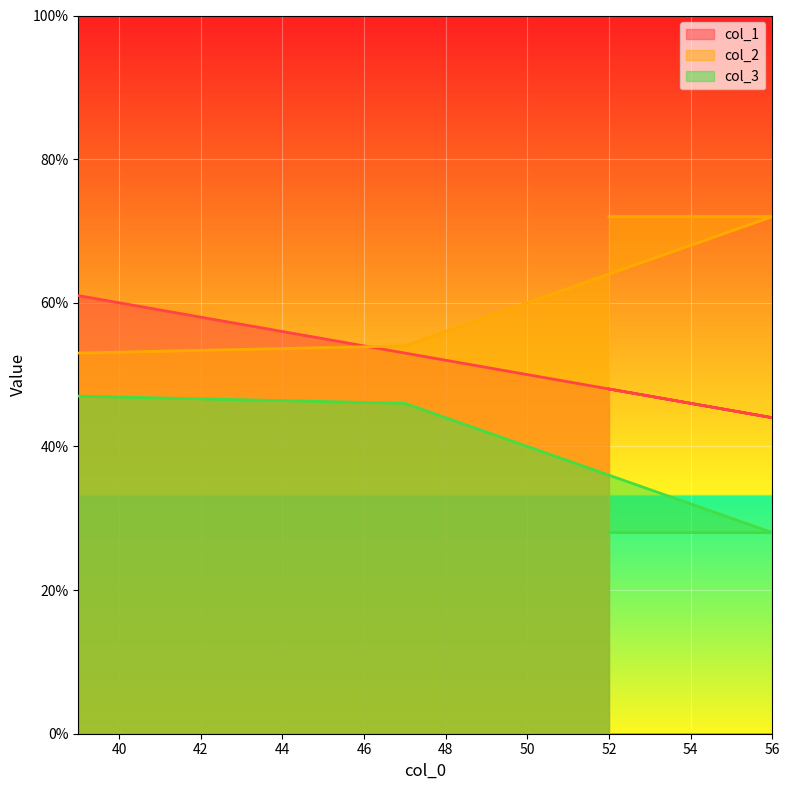

What is the value of the col_3 point at the 3rd from the left?

28